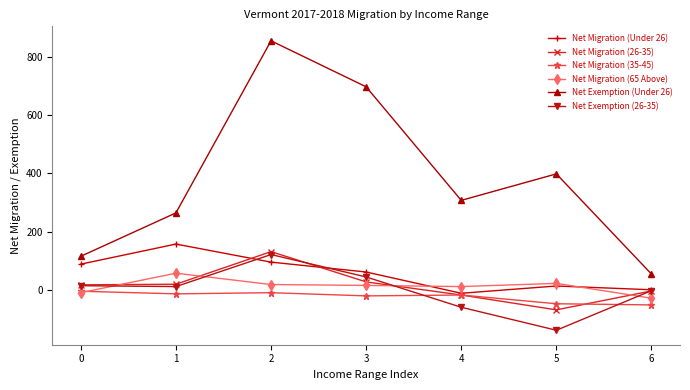

Which series has the largest range (max minus min)?

Net Exemption (Under 26)